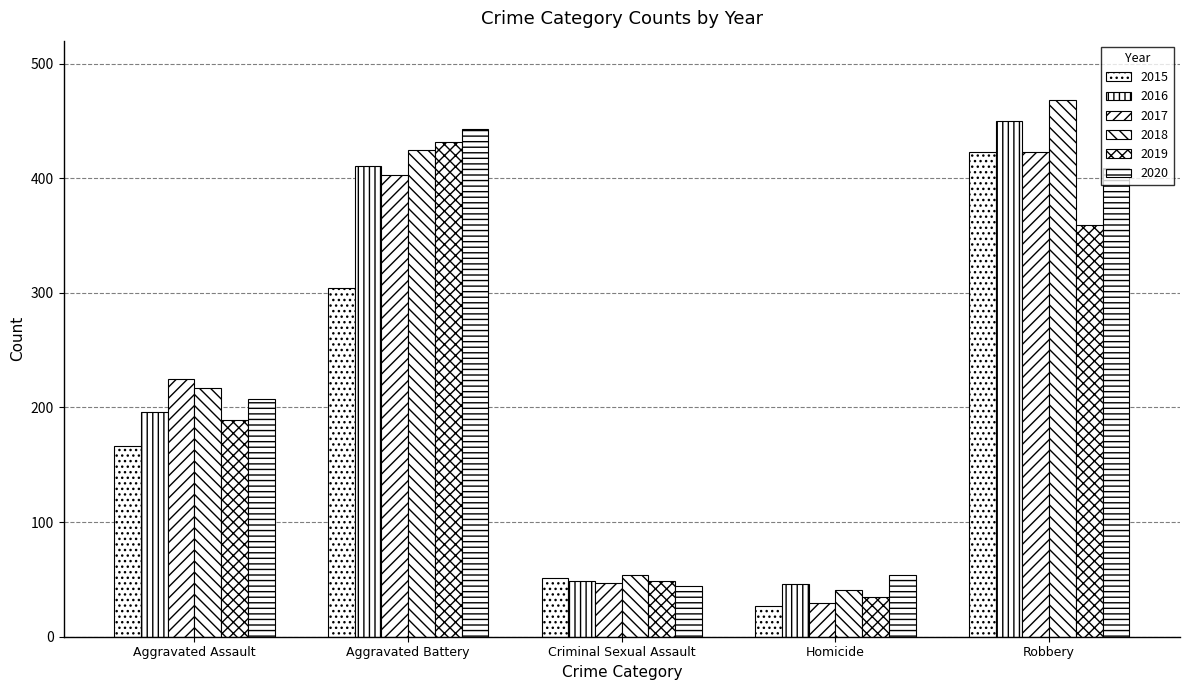

Which series changed the most between Aggravated Assault and Aggravated Battery?

2019